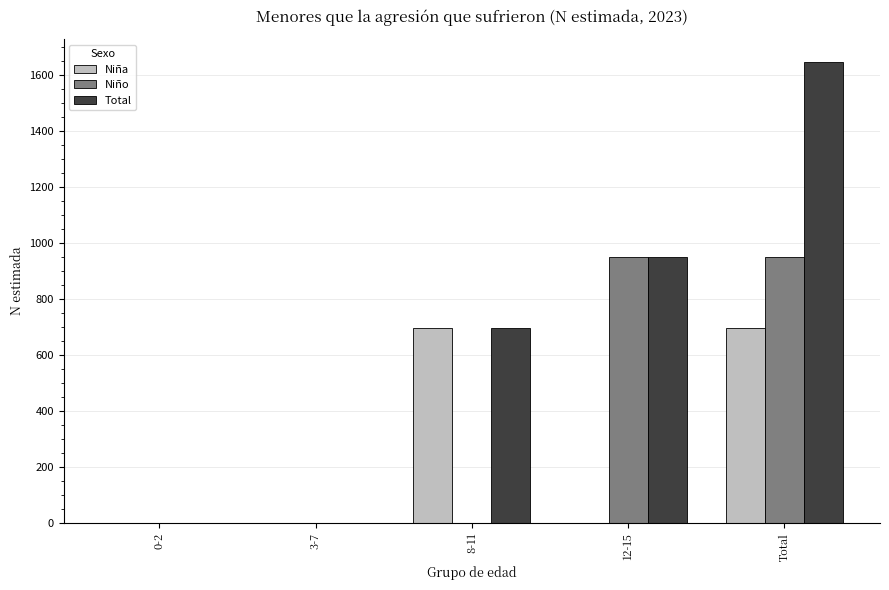

What is the sum of all Niña values?

1392